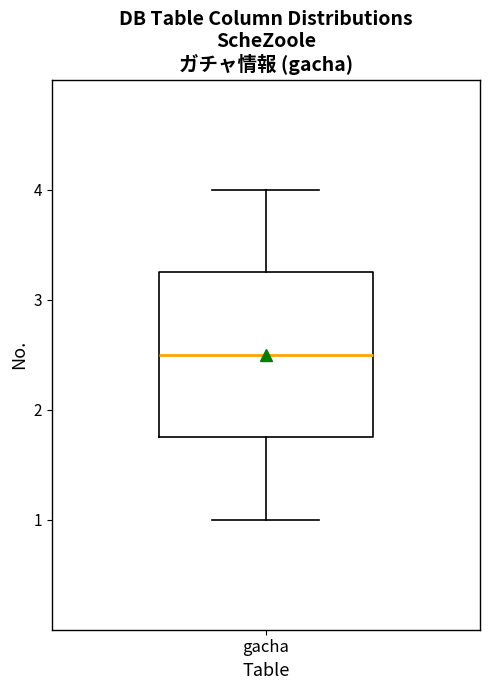

Where is the lower edge of the box for gacha on the y-axis? The values are not printed on the chart, so give them approximately, as read against the axis.

1.8